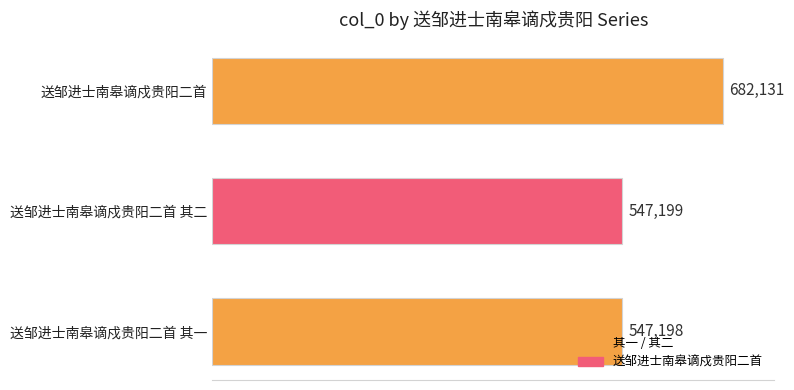

Are the bars grouped side by side (vs. stacked)?

No